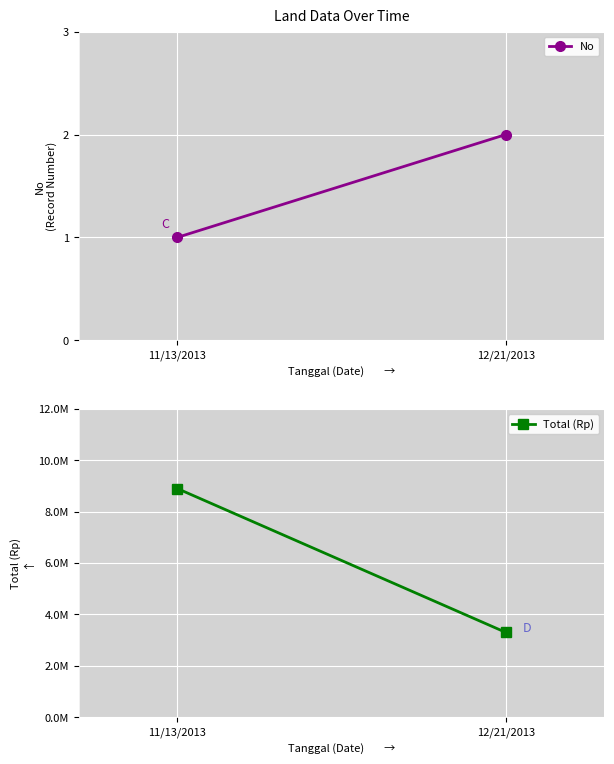

The Total (Rp) series shows 12275563 at 11/13/2013. True or false?

False